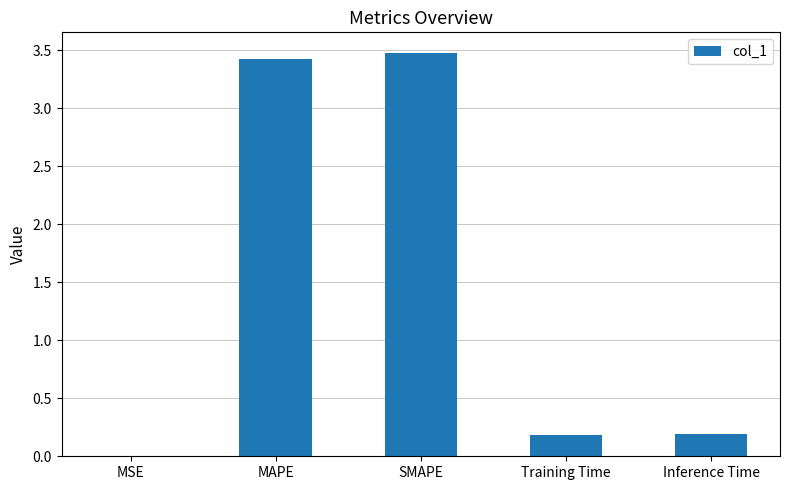

What is the sum of all values?

7.3